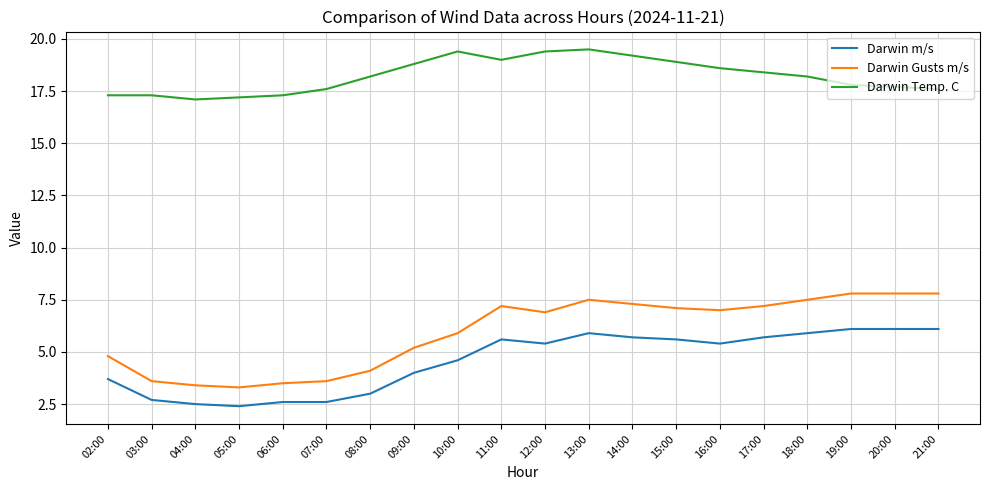

Rank the series by their maximum value, from lowest to highest.

Darwin m/s, Darwin Gusts m/s, Darwin Temp. C